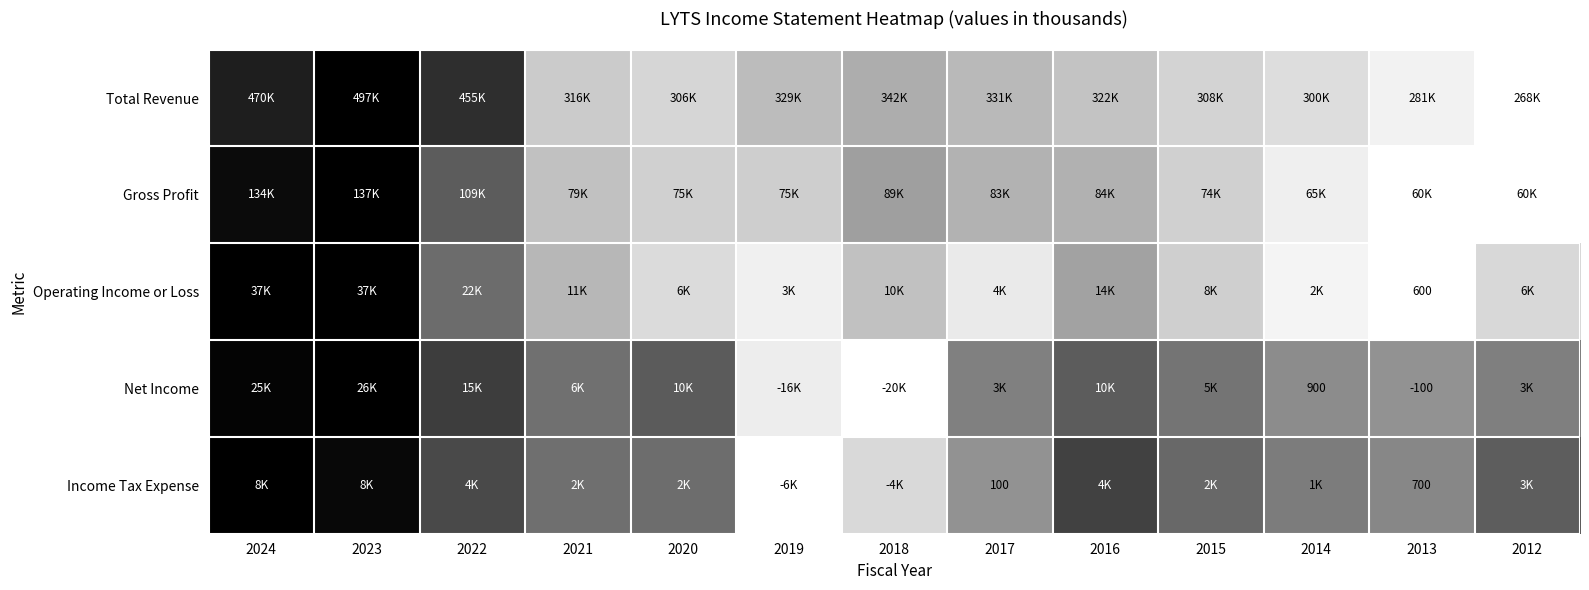

Count the number of categories in the chart.

13